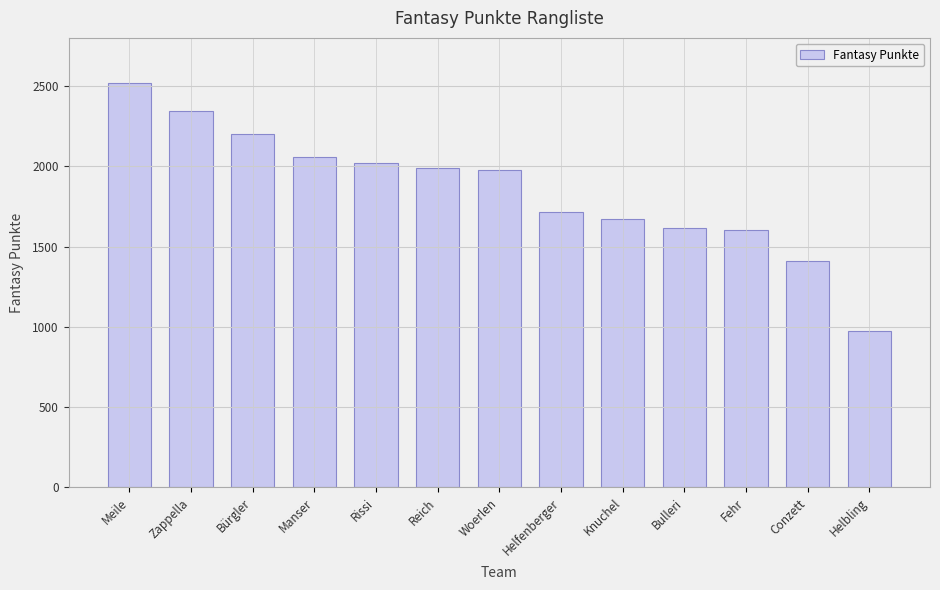

How many distinct data groups are displayed?

1